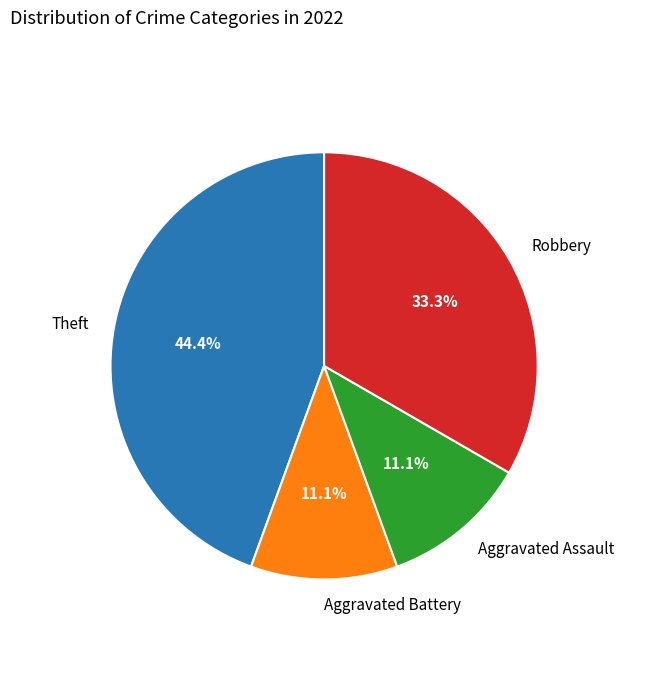

How many slices are in this pie chart?

4